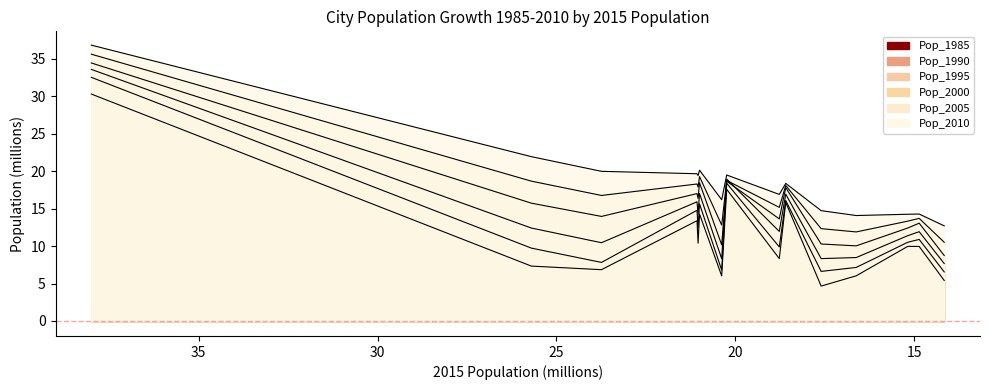

What is the difference between the maximum and second lowest values in the Pop_1985 series?

24.9